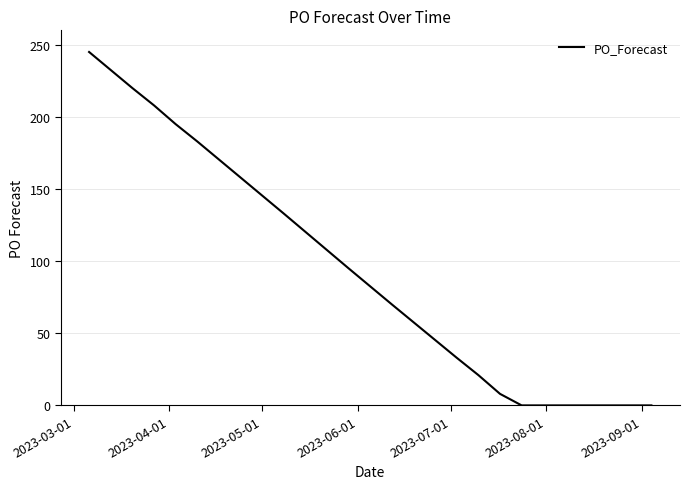

What is the maximum value shown in the chart?

245